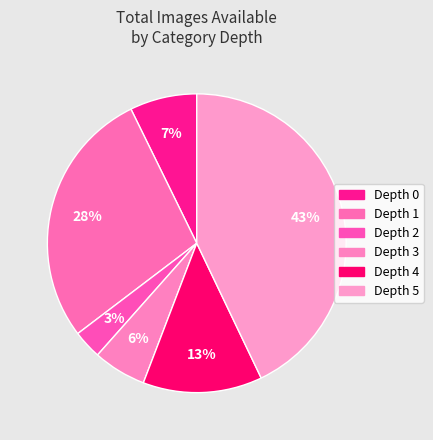

Count the number of slices in the pie.

6